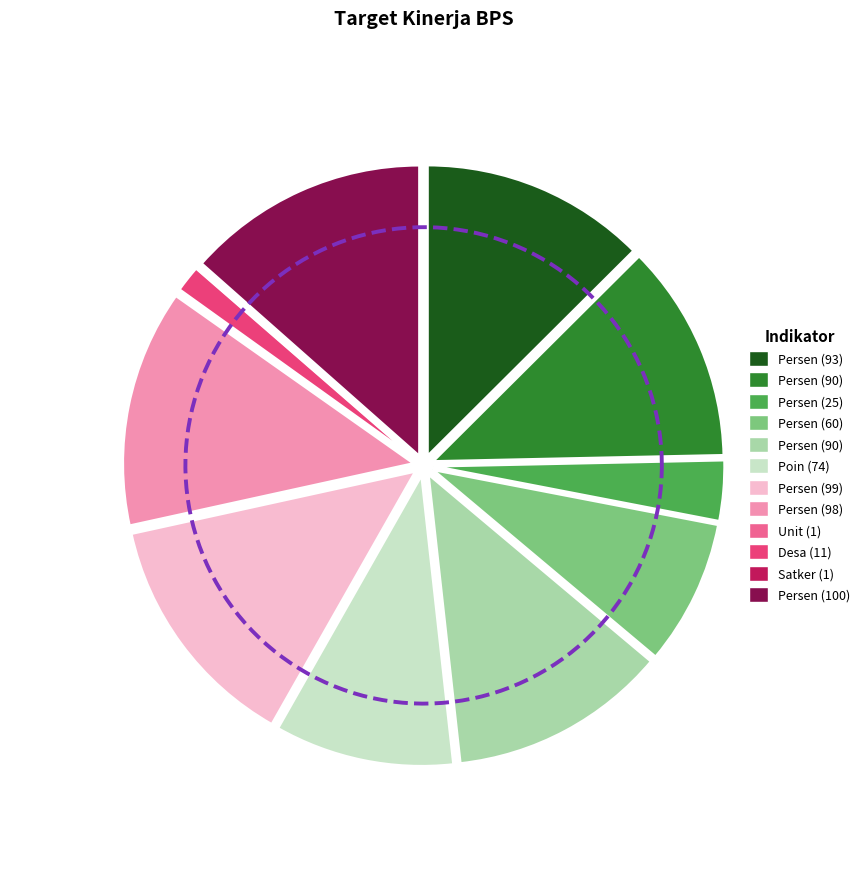

What is the smallest slice in the pie chart?

Unit (1)